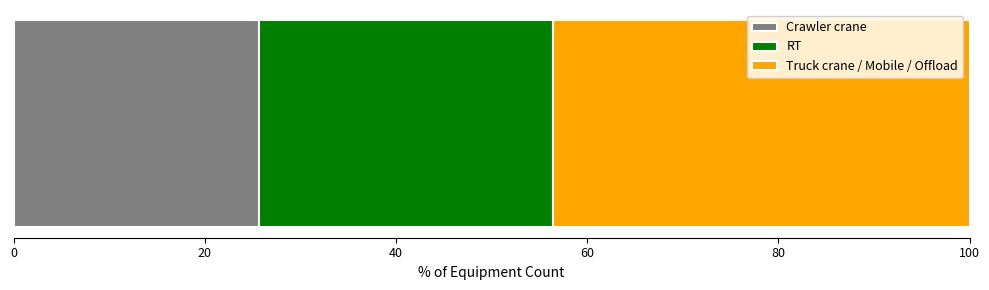

What is the lowest value of the Crawler crane series?

25.6